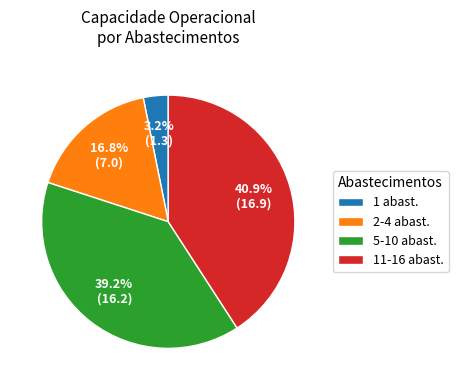

What is the smallest slice in the pie chart?

1 abast.